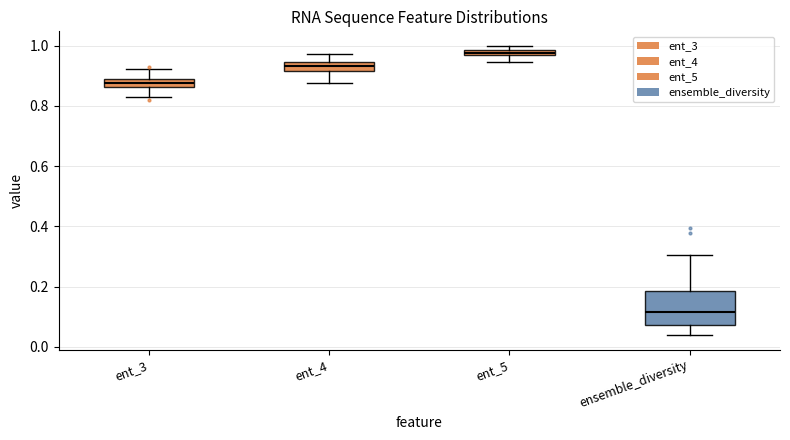

Where is the lower edge of the box for ent_5 on the y-axis? The values are not printed on the chart, so give them approximately, as read against the axis.

0.96